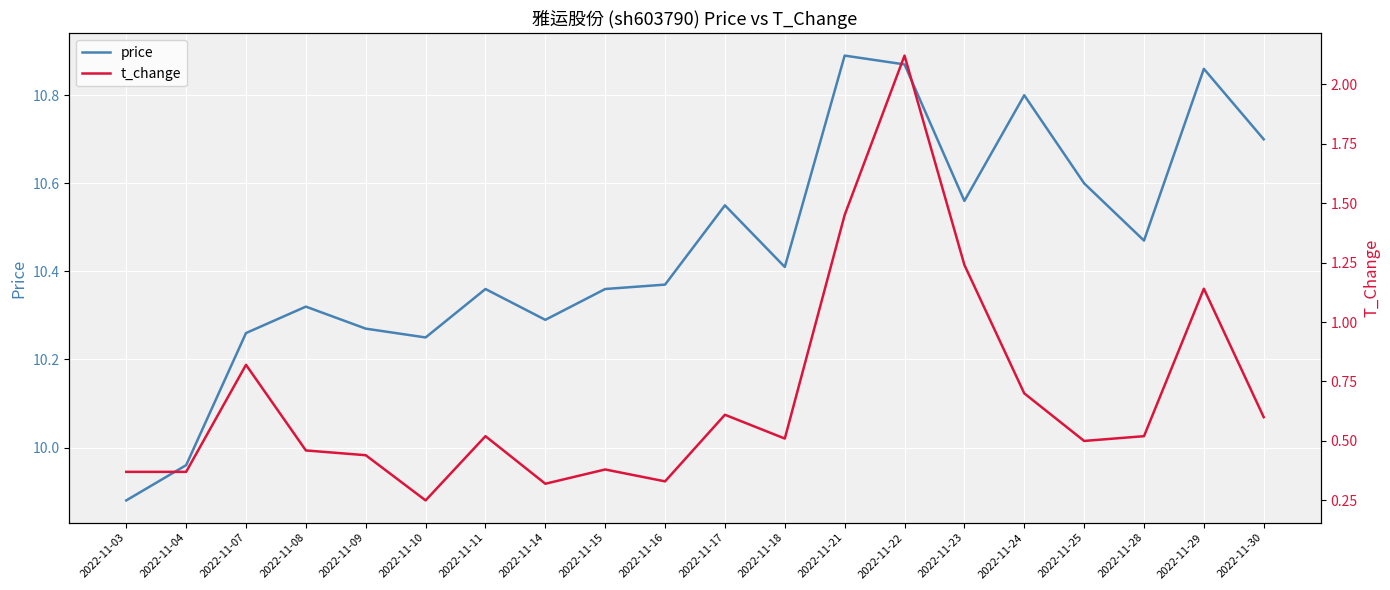

Which series has the widest spread of values?

t_change